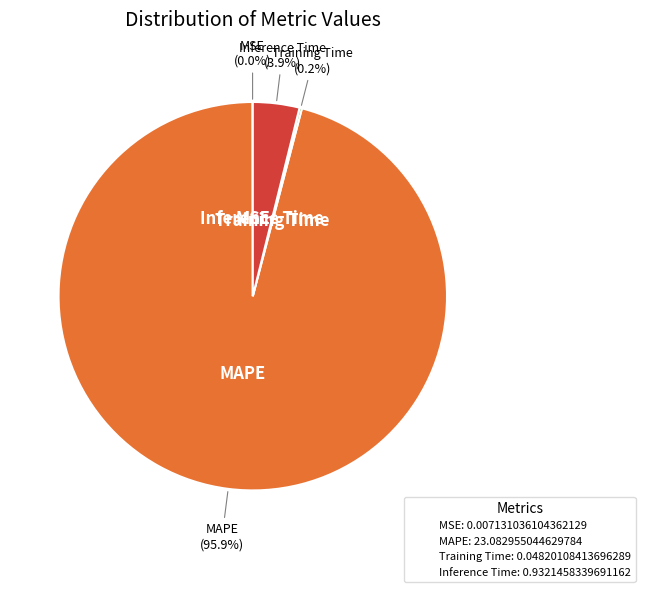

Does Inference Time: 0.9321458339691162 account for over 50% of the chart?

No